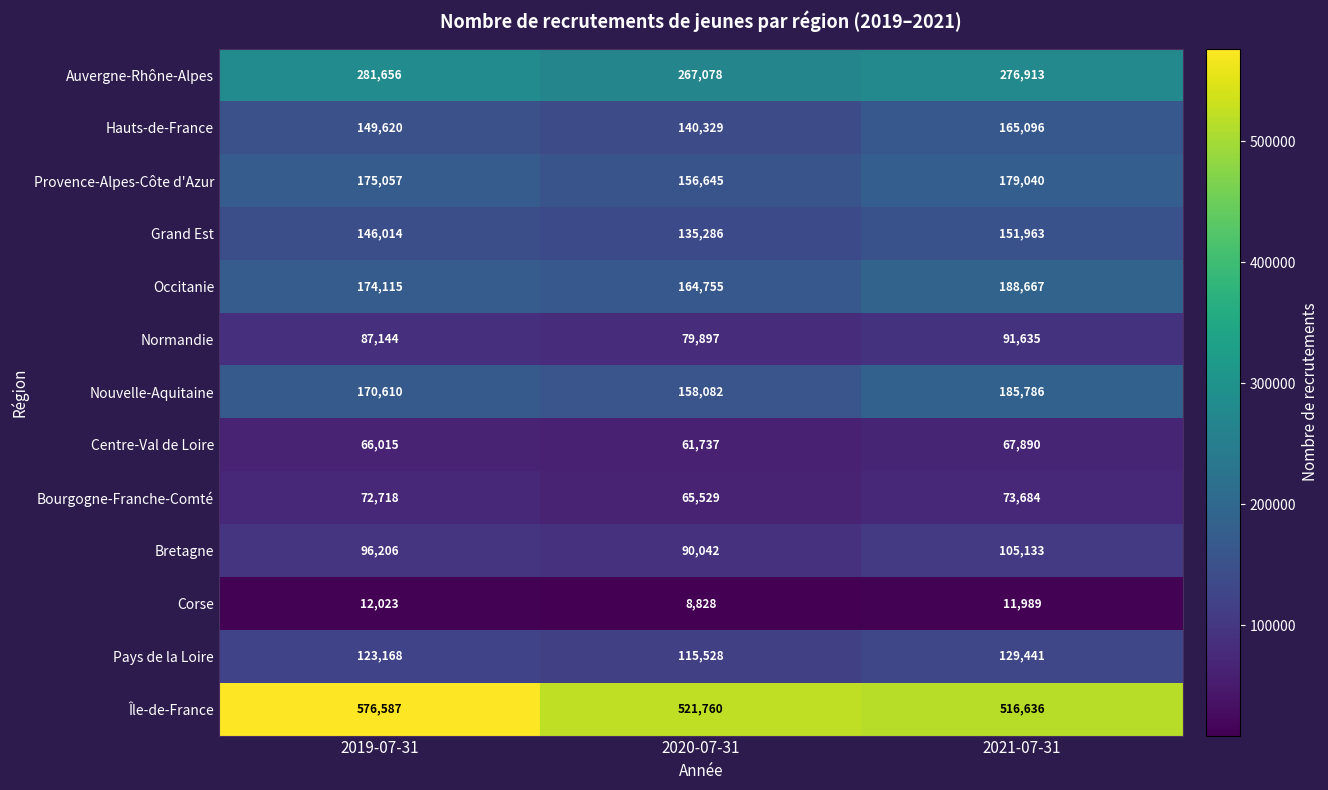

Rank the series by their maximum value, from lowest to highest.

Corse, Centre-Val de Loire, Bourgogne-Franche-Comté, Normandie, Bretagne, Pays de la Loire, Grand Est, Hauts-de-France, Provence-Alpes-Côte d'Azur, Nouvelle-Aquitaine, Occitanie, Auvergne-Rhône-Alpes, Île-de-France